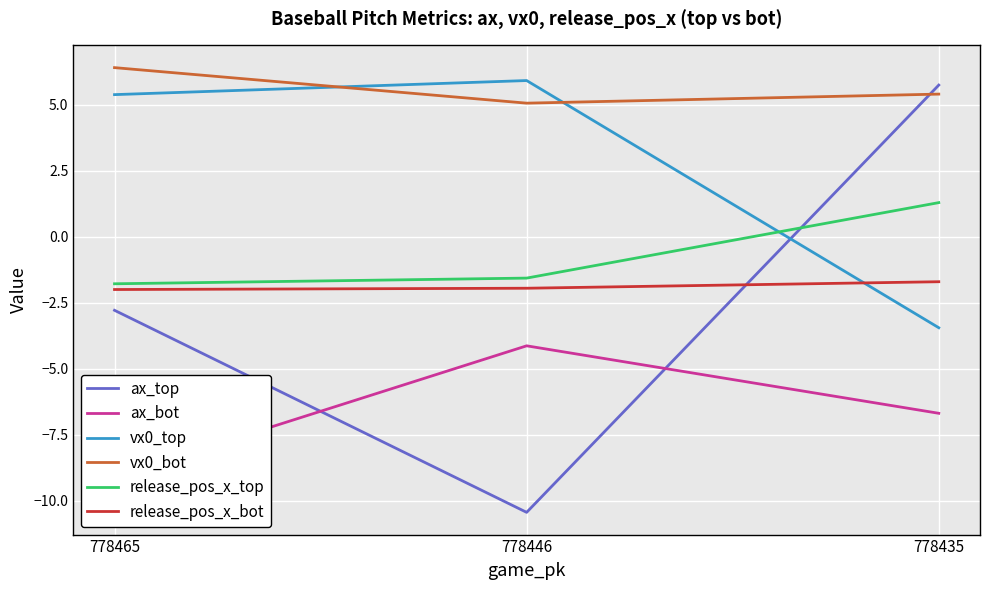

Is the value of release_pos_x_top at 778446 greater than the value of ax_bot at 778446?

Yes